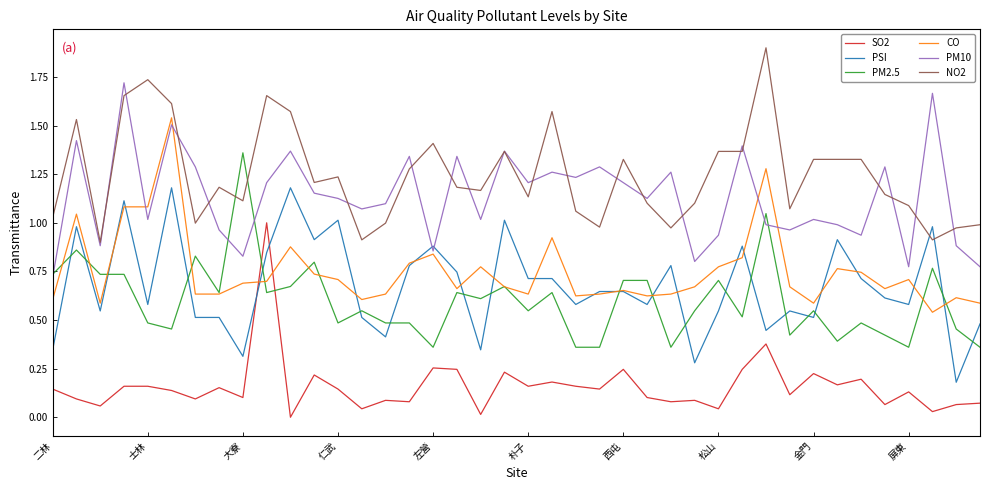

True or false: NO2 and PSI cross at least once.

True